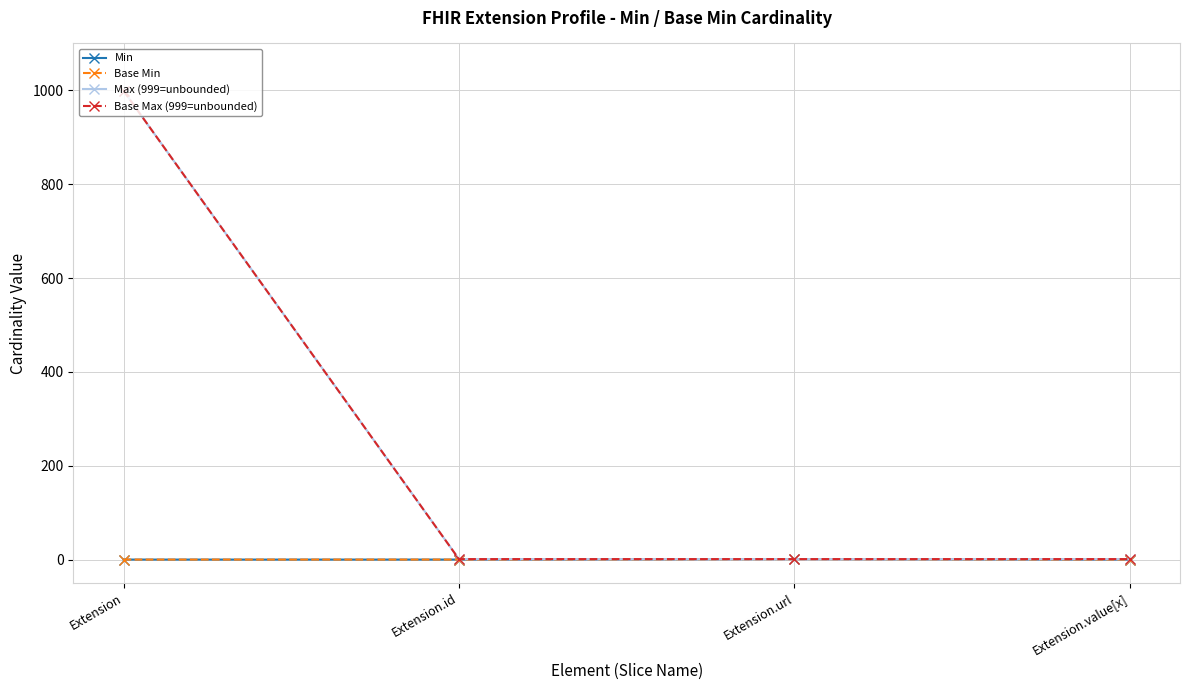

How many lines are shown in the chart?

4